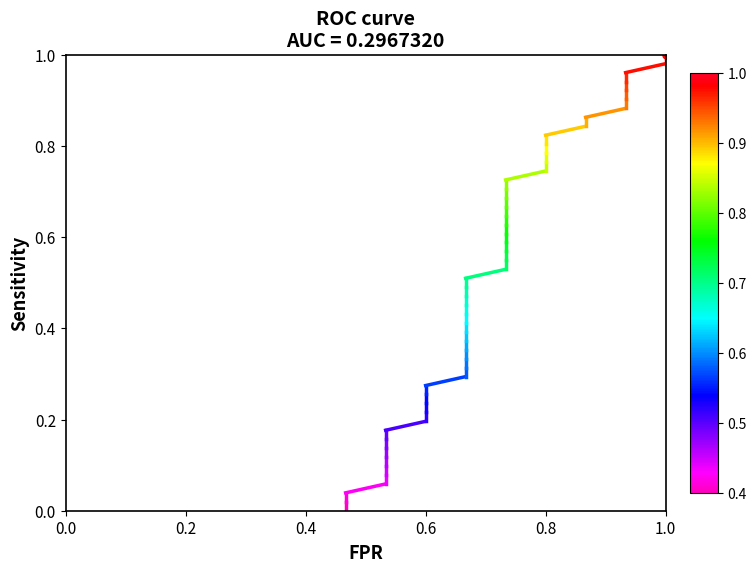

Is it true that the value at 0.2 is 0.0?

False